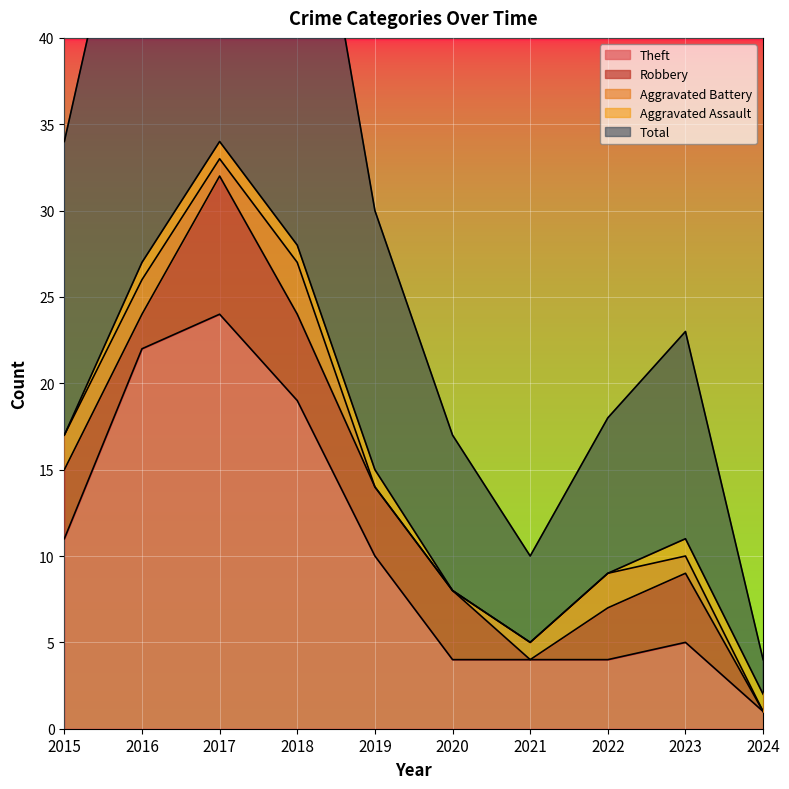

Reading left to right, what are all the values shown in this chart?

Theft: 2015=11	2016=22	2017=24	2018=19	2019=10	2020=4	2021=4	2022=4	2023=5	2024=1
Robbery: 2015=4	2016=2	2017=8	2018=5	2019=4	2020=4	2021=0	2022=3	2023=4	2024=0
Aggravated Battery: 2015=2	2016=2	2017=1	2018=3	2019=0	2020=0	2021=1	2022=2	2023=1	2024=0
Aggravated Assault: 2015=0	2016=1	2017=1	2018=1	2019=1	2020=0	2021=0	2022=0	2023=1	2024=1
Total: 2015=17	2016=27	2017=35	2018=28	2019=15	2020=9	2021=5	2022=9	2023=12	2024=2